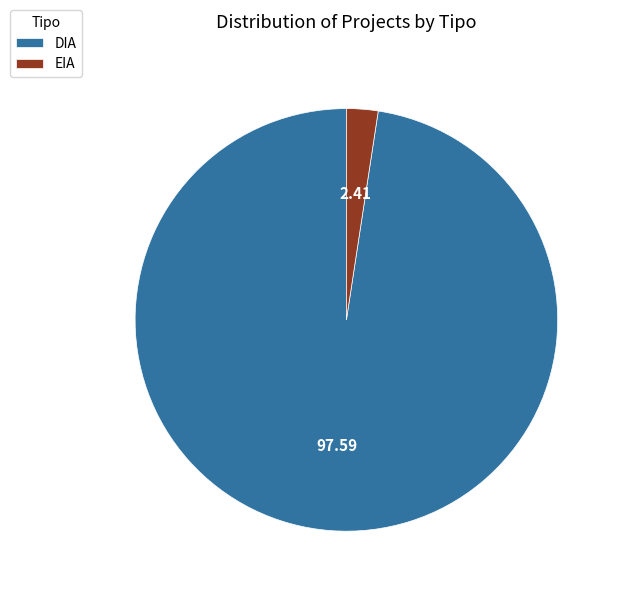

Is there any slice that represents more than half of the pie?

Yes